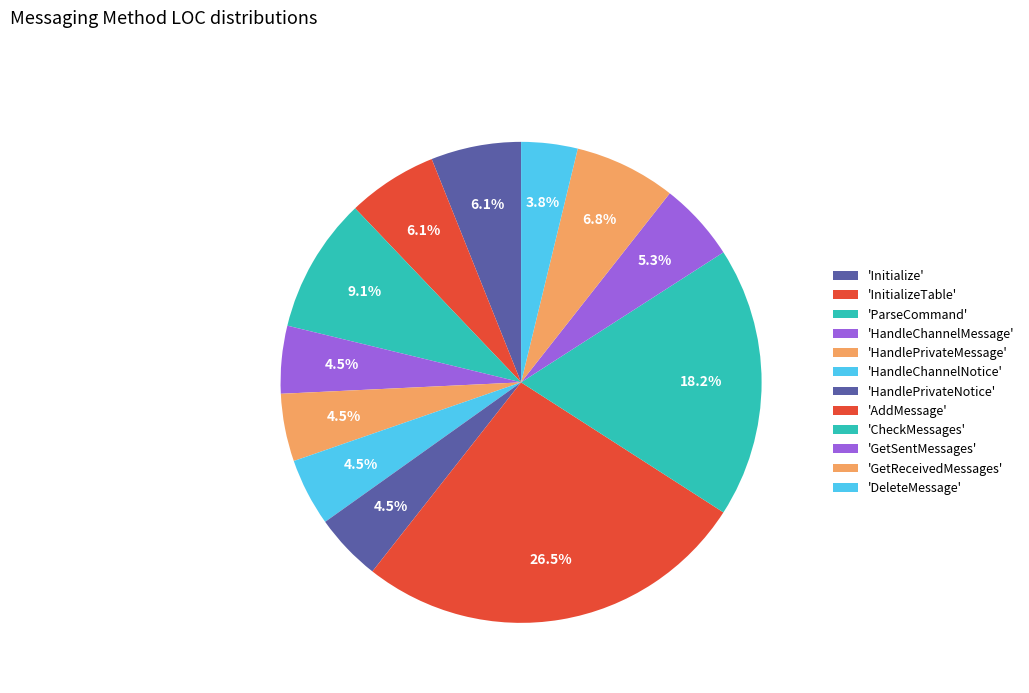

How many slices are in this pie chart?

12